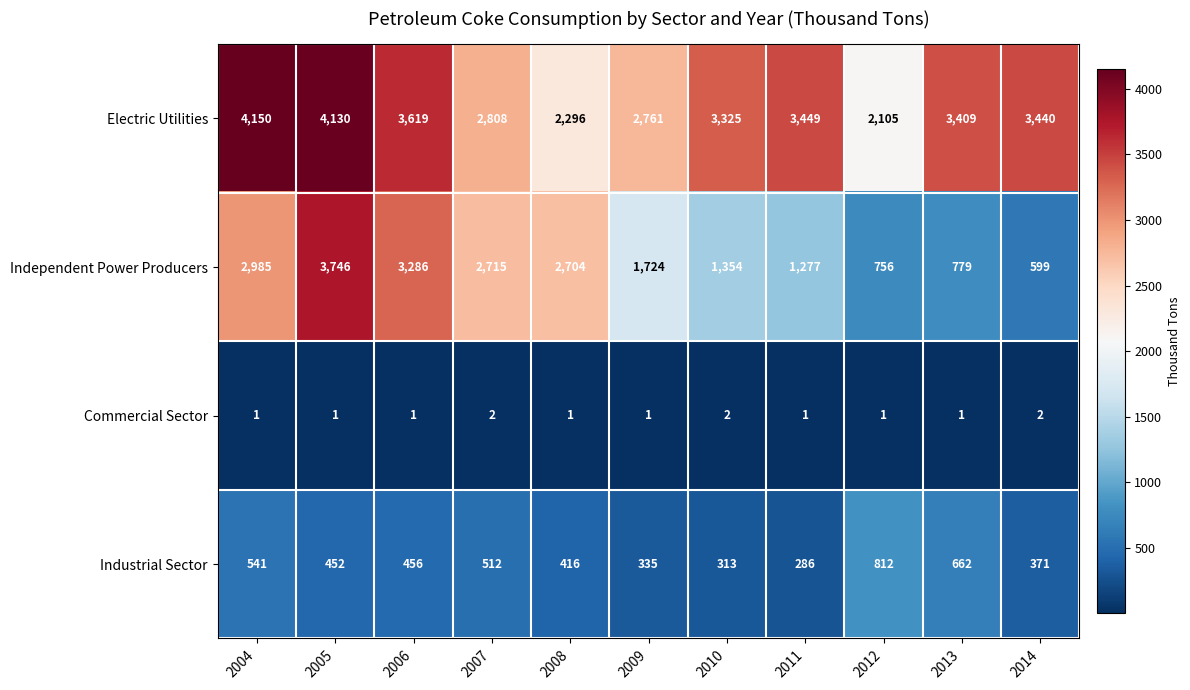

What is the difference between the Industrial Sector values at 2014 and 2007?

141